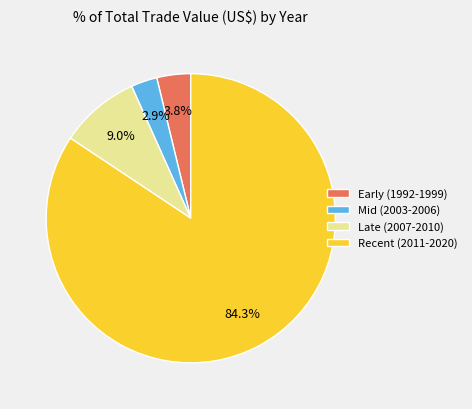

Is Early (1992-1999) the majority of the pie?

No